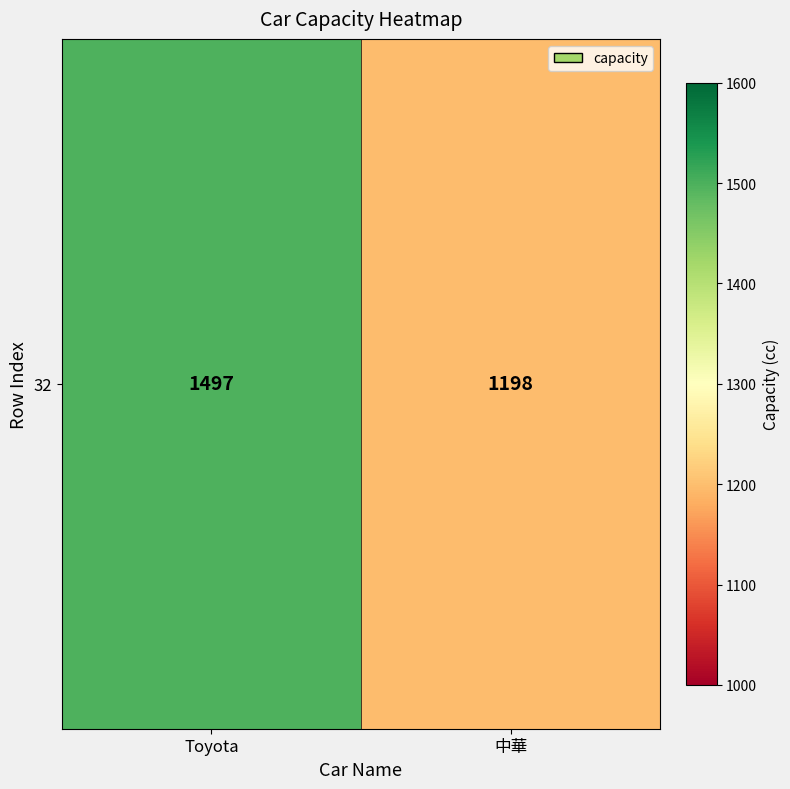

Reading right to left, list all the values displayed in this chart.

中華=1198	Toyota=1497